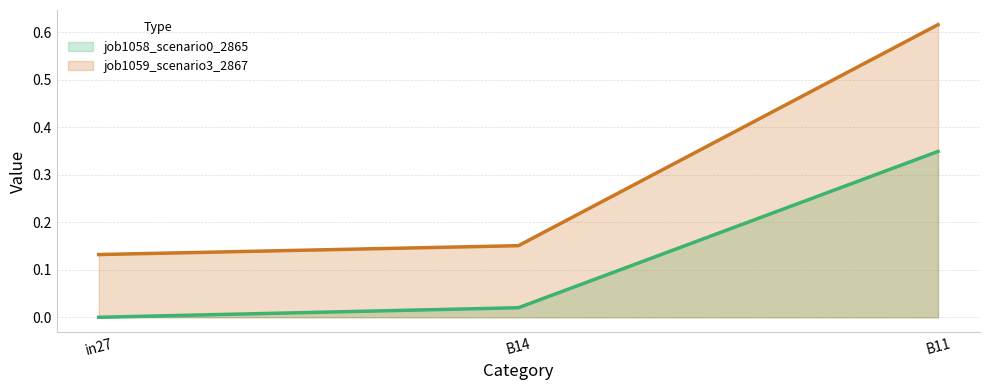

At how many categories does at least one series exceed 0?

3